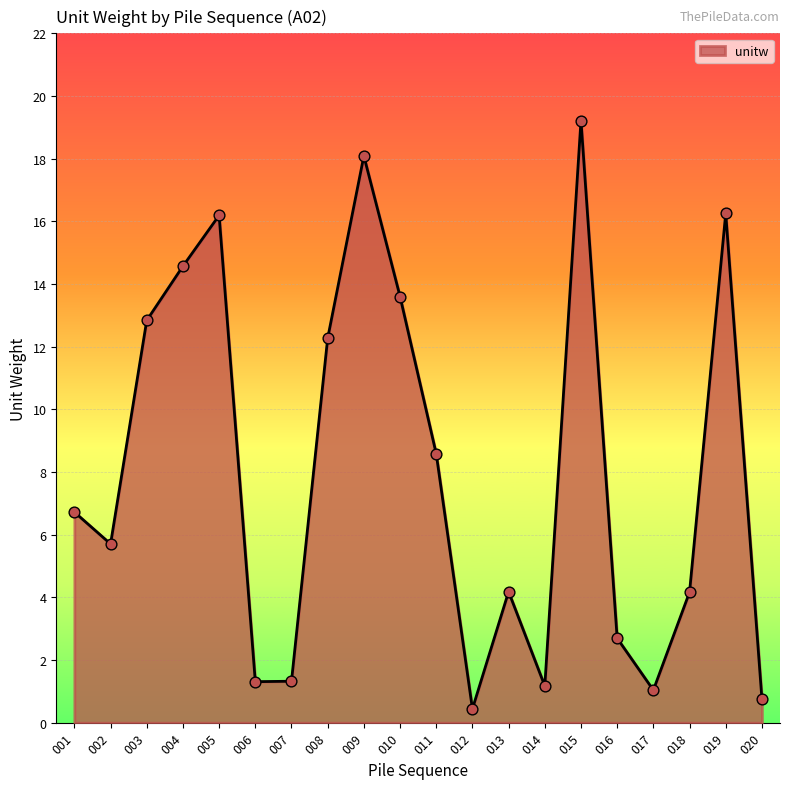

Which has a higher value, 009 or 019?

009